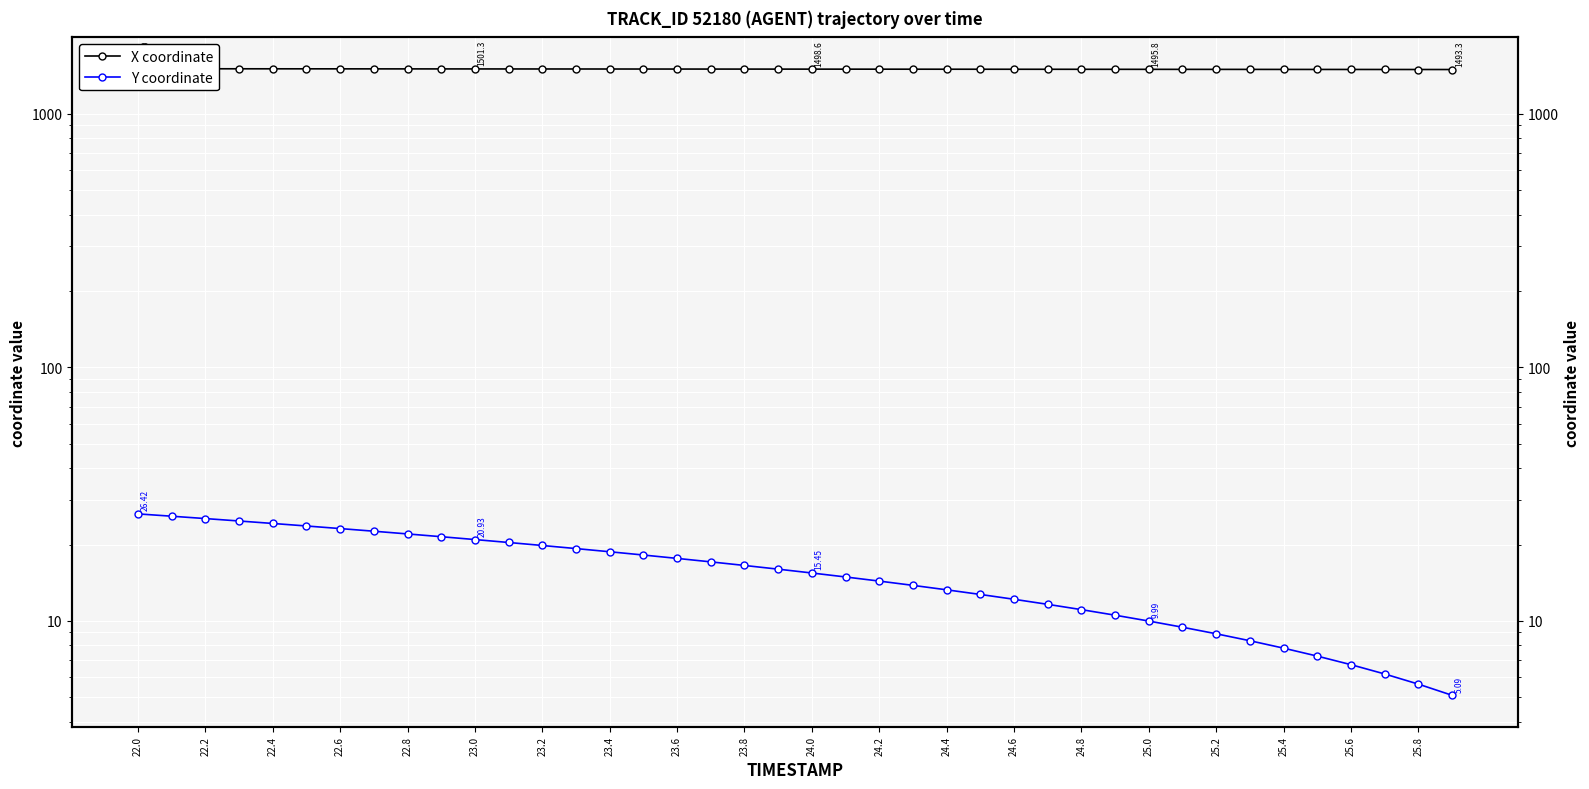

Which series changed the most between 22.6 and 24.2?

Y coordinate